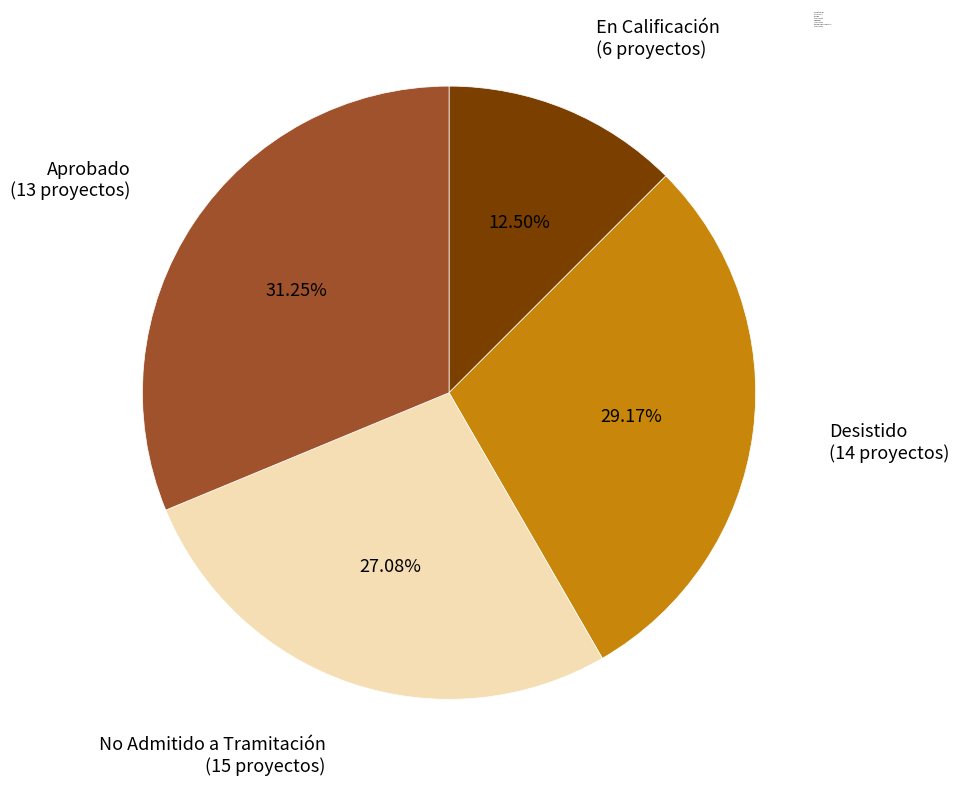

Count the number of slices in the pie.

4